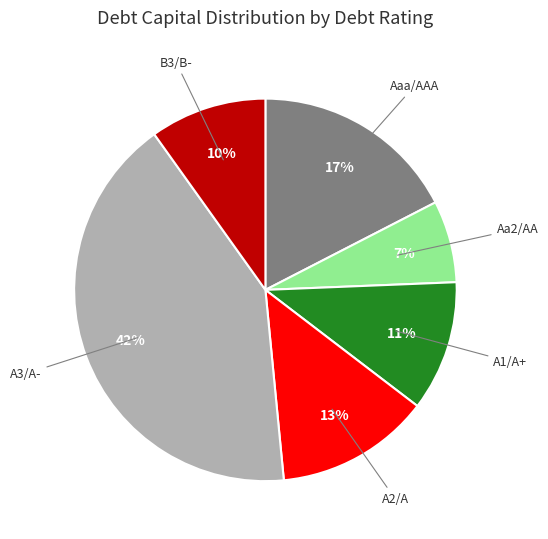

Between Aa2/AA and A1/A+, which is larger?

A1/A+